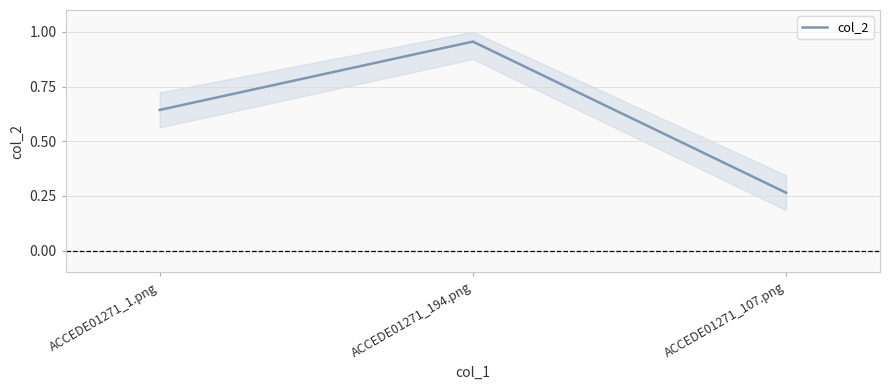

List the labels in order of value, smallest first.

ACCEDE01271_107.png, ACCEDE01271_1.png, ACCEDE01271_194.png